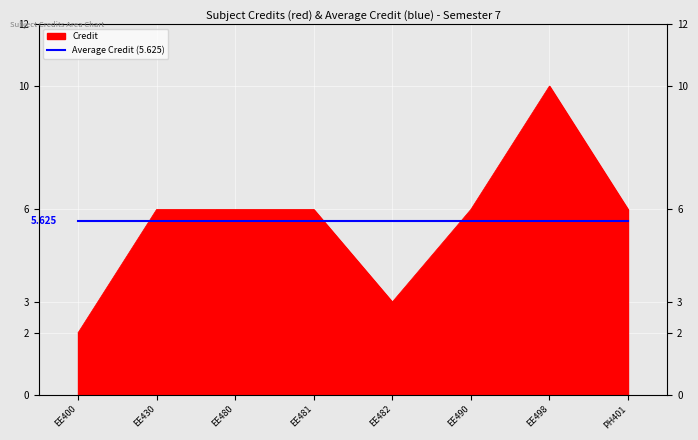

How many lines are shown in the chart?

1